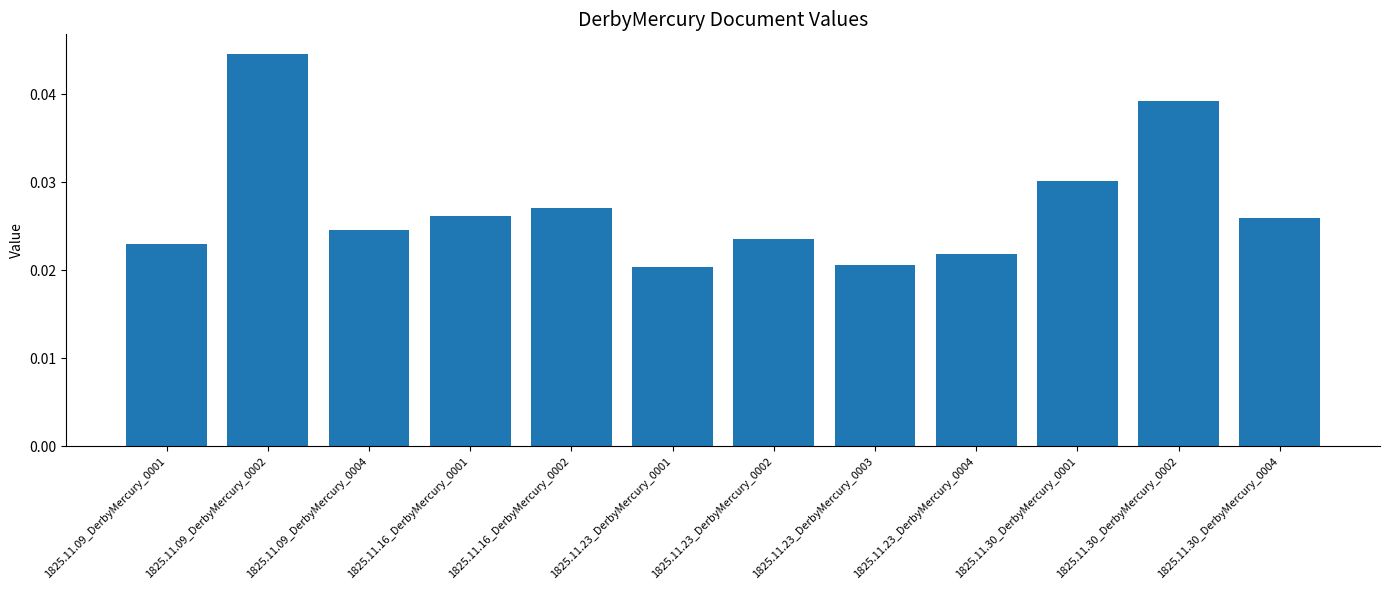

How many values are between 0 and 1?

12